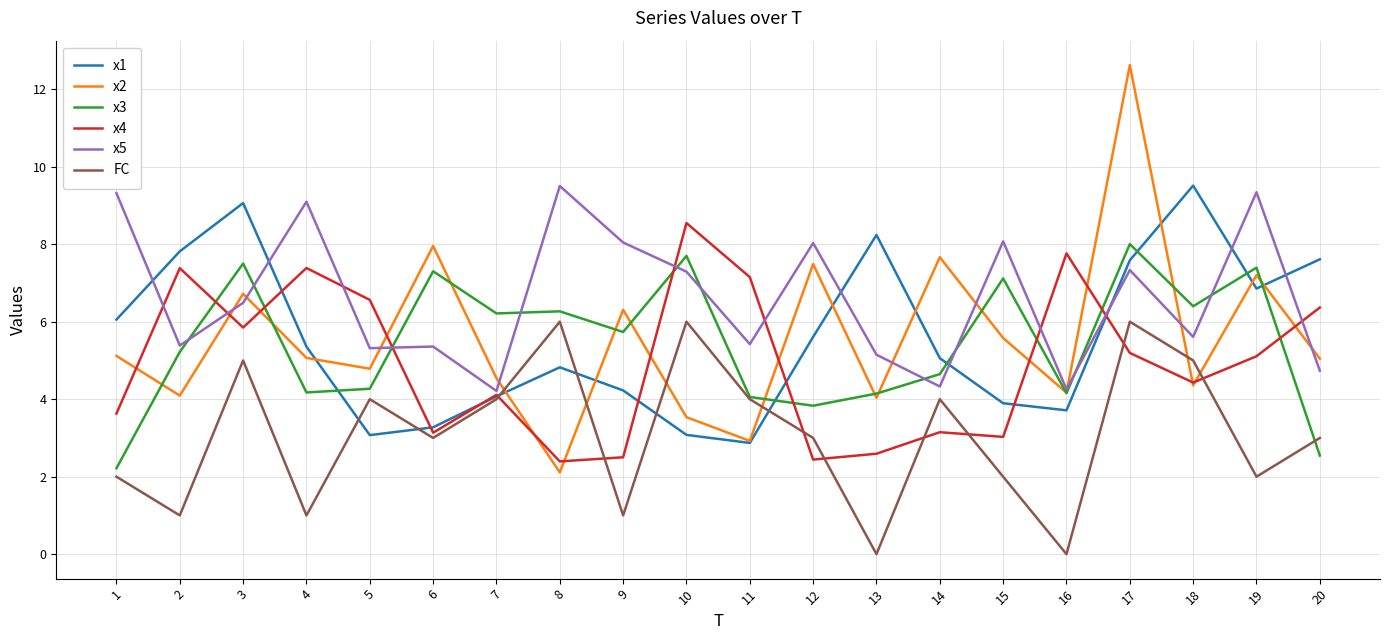

What is the difference between the x1 values at 12 and 14?

0.5